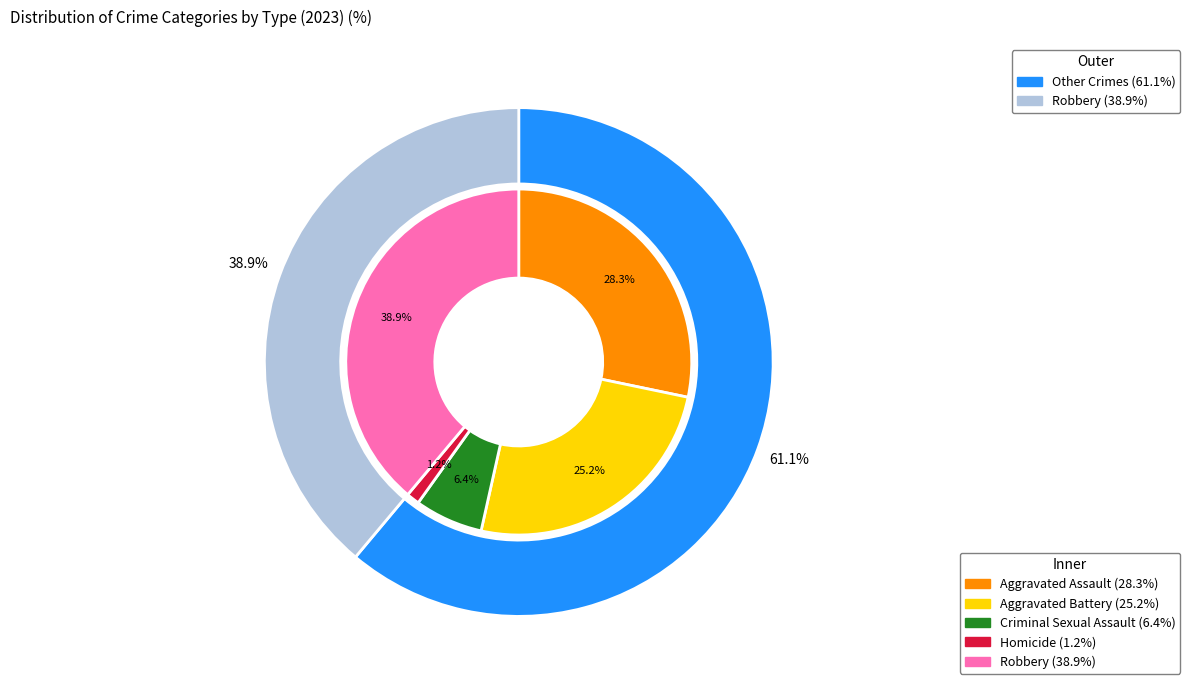

Does 1 represent more than half of the total?

No